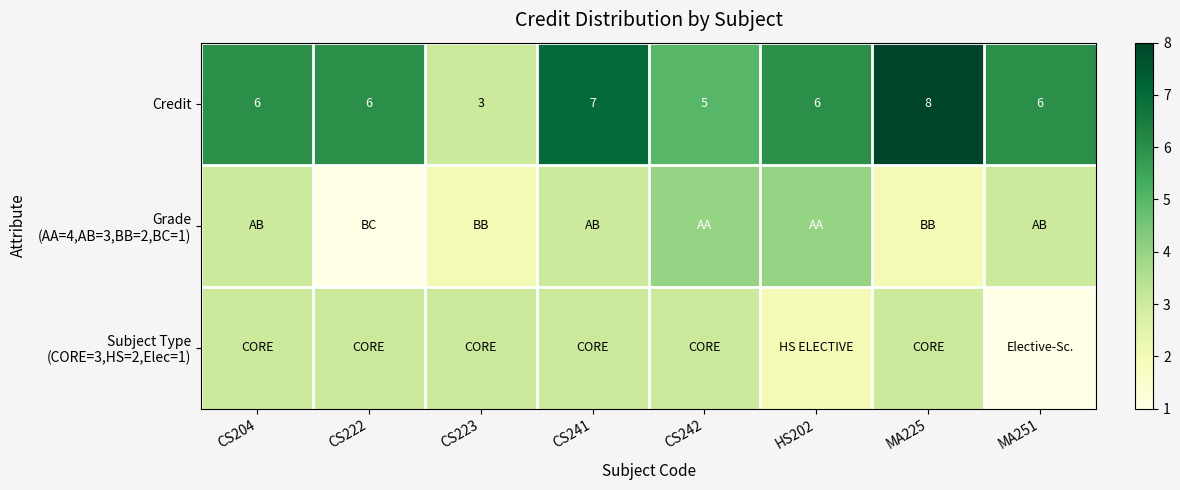

Which has a higher value, CS242 or CS204?

CS204